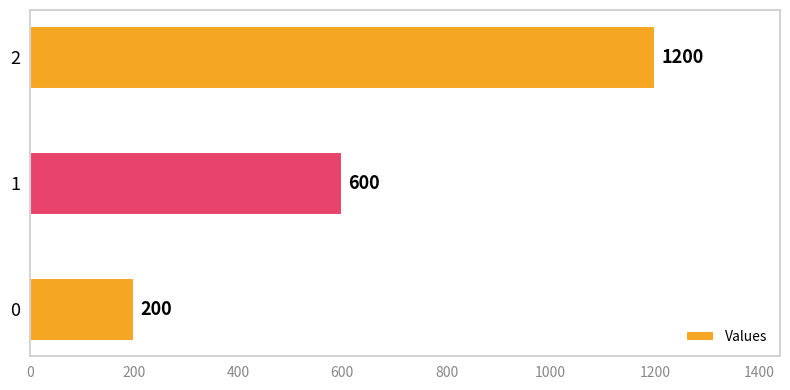

The chart shows a value of 600 at 1. True or false?

True